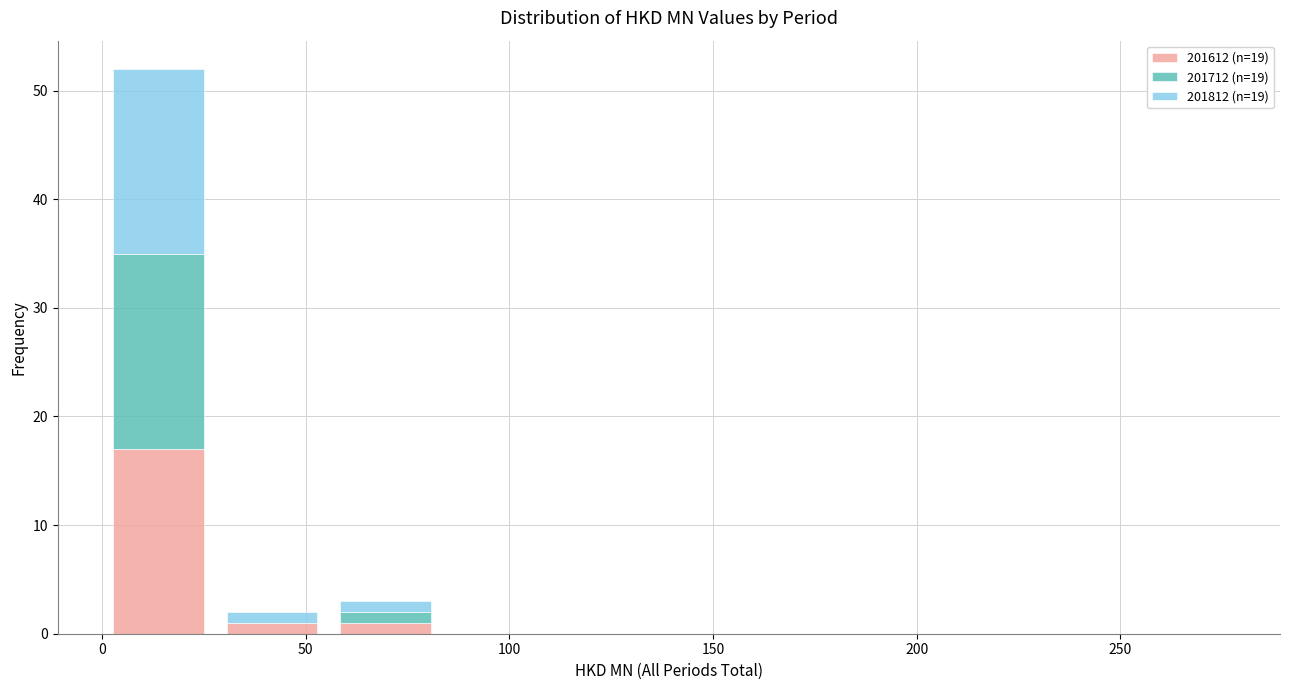

Reading left to right, list every stacked bar in this chart as the range it spans on the x-axis followed by its total height. Neither the bar edges nor the heights are printed on the chart, so give them approximately, as read against the axes.

0 to 30: 52
30 to 55: 2
55 to 85: 3
85 to 110: 0
110 to 140: 0
140 to 165: 0
165 to 195: 0
195 to 225: 0
225 to 250: 0
250 to 280: 0